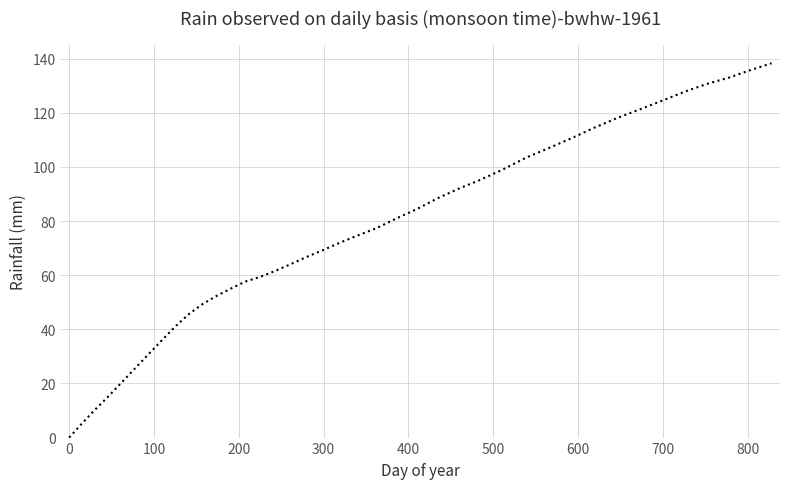

True or false: there are more than 2 points higher than both neighbors.

False